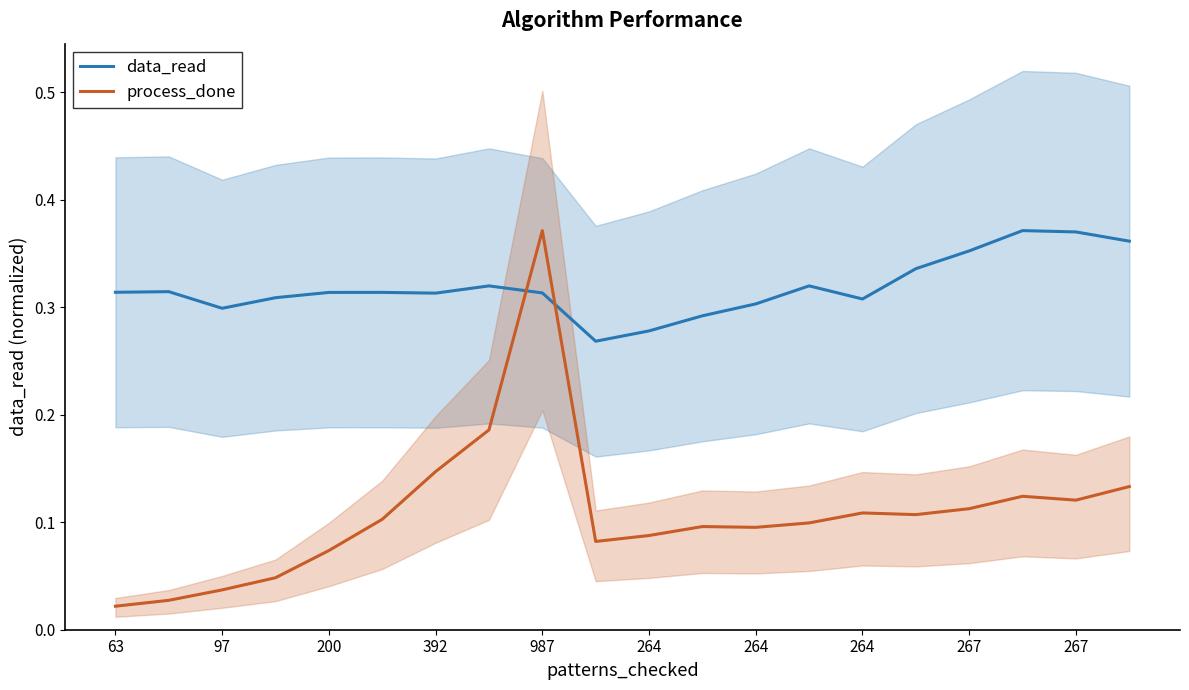

How many distinct data groups are displayed?

2